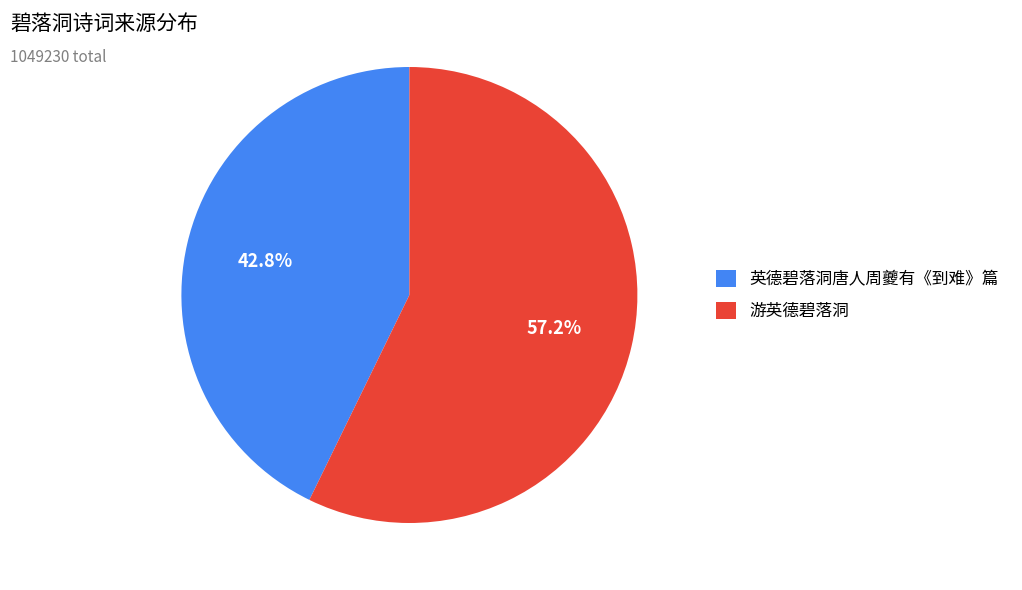

What portion of the pie excludes 英德碧落洞唐人周夔有《到难》篇?

57.2%